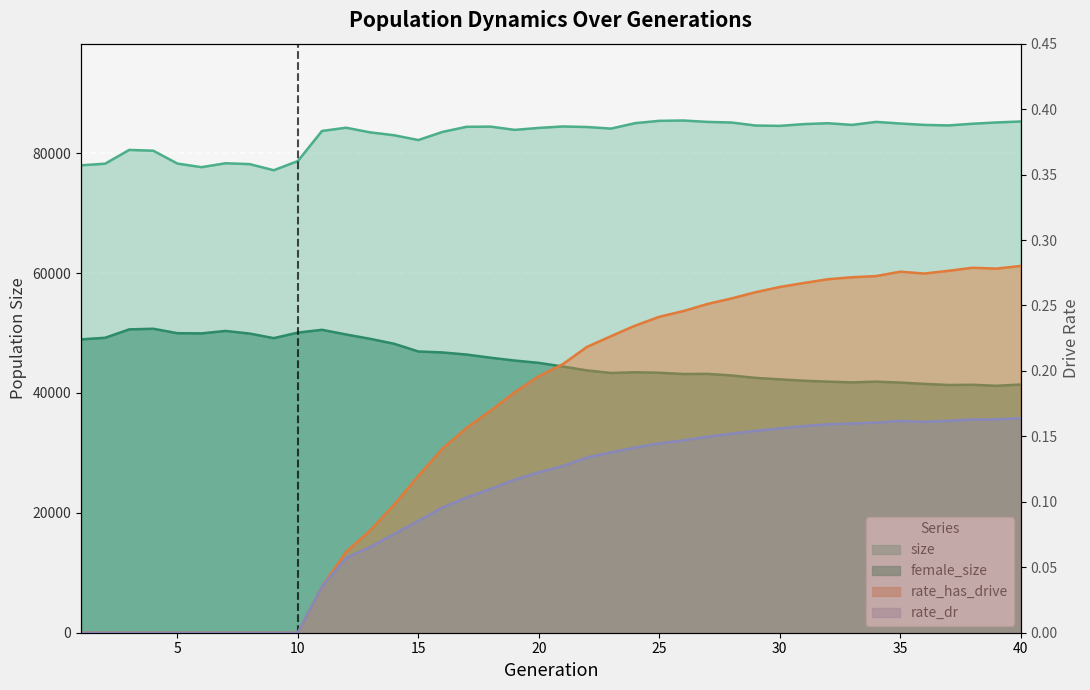

Reading left to right, what are all the values shown in this chart?

size: 77984.0	78255.0	80555.0	80418.0	78277.0	77673.0	78329.0	78182.0	77163.0	78695.0	83714.0	84257.0	83482.0	82998.0	82198.0	83552.0	84407.0	84441.0	83899.0	84226.0	84467.0	84375.0	84113.0	85019.0	85404.0	85461.0	85227.0	85126.0	84623.0	84566.0	84857.0	85007.0	84728.0	85226.0	84958.0	84727.0	84639.0	84920.0	85136.0	85297.0
female_size: 48944.0	49210.0	50614.0	50716.0	49972.0	49941.0	50352.0	49911.0	49150.0	50076.0	50539.0	49762.0	49036.0	48208.0	46925.0	46764.0	46412.0	45883.0	45409.0	45023.0	44415.0	43762.0	43336.0	43460.0	43372.0	43167.0	43186.0	42926.0	42517.0	42275.0	42041.0	41890.0	41768.0	41891.0	41732.0	41519.0	41335.0	41367.0	41201.0	41408.0
rate_has_drive: 0.0	0.0	0.0	0.0	0.0	0.0	0.0	0.0	0.0	0.0	0.0	0.1	0.1	0.1	0.1	0.1	0.2	0.2	0.2	0.2	0.2	0.2	0.2	0.2	0.2	0.2	0.3	0.3	0.3	0.3	0.3	0.3	0.3	0.3	0.3	0.3	0.3	0.3	0.3	0.3
rate_dr: 0.0	0.0	0.0	0.0	0.0	0.0	0.0	0.0	0.0	0.0	0.0	0.1	0.1	0.1	0.1	0.1	0.1	0.1	0.1	0.1	0.1	0.1	0.1	0.1	0.1	0.1	0.1	0.2	0.2	0.2	0.2	0.2	0.2	0.2	0.2	0.2	0.2	0.2	0.2	0.2